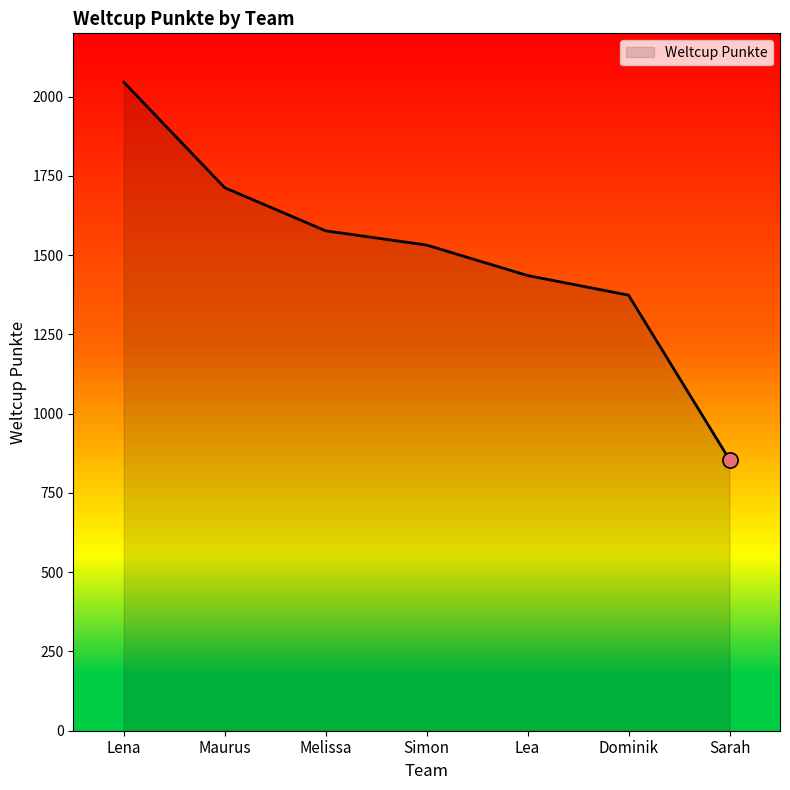

What is the change in value from Dominik to Sarah?

-519